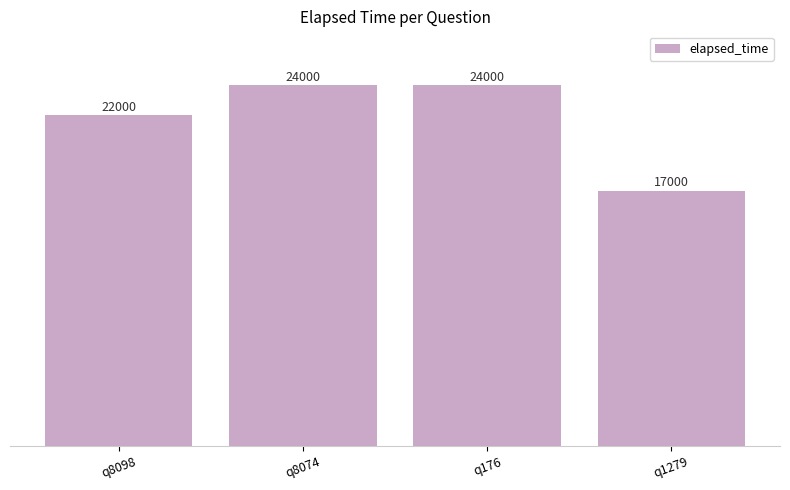

At which category does the chart reach its minimum across all series?

q1279